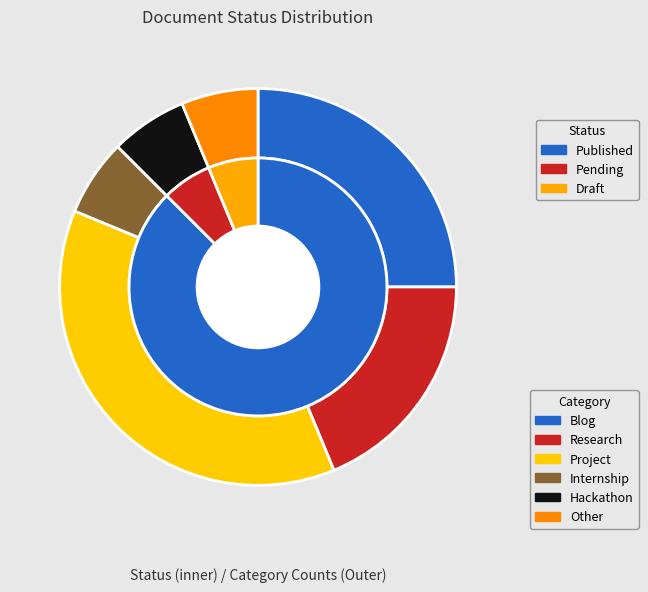

True or false: Published accounts for 88% of the total.

True